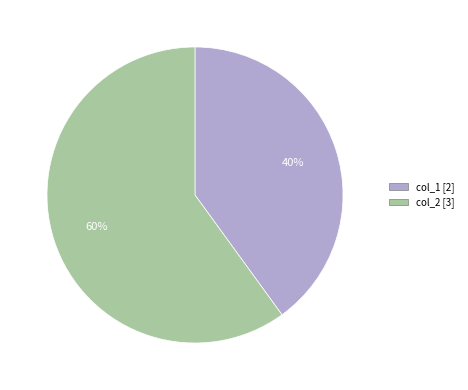

How many slices are in this pie chart?

2